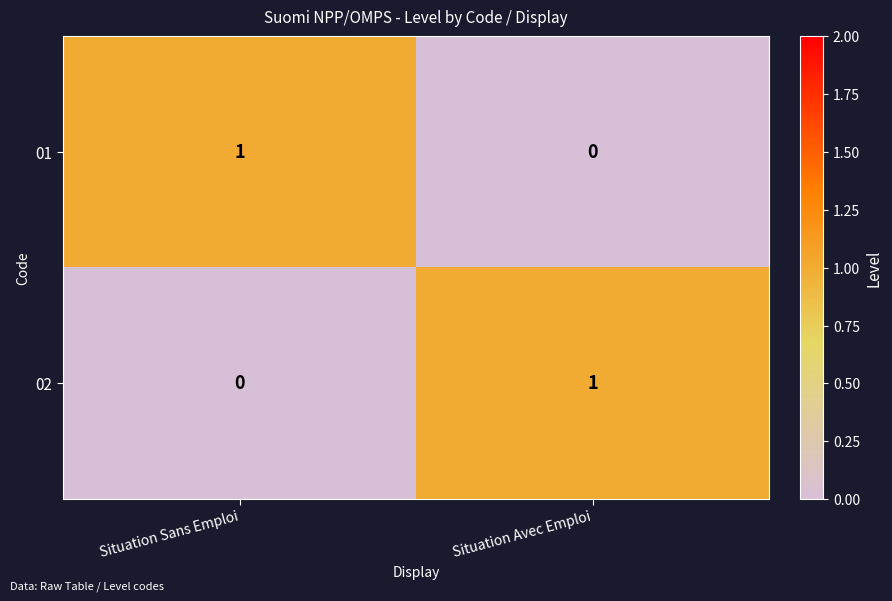

Which category has the highest value in the 02 series?

Situation Avec Emploi